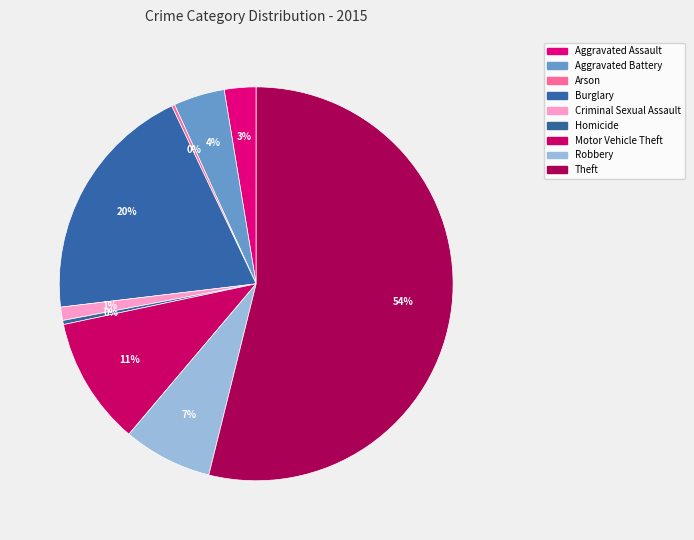

What is the largest slice in the pie chart?

Theft